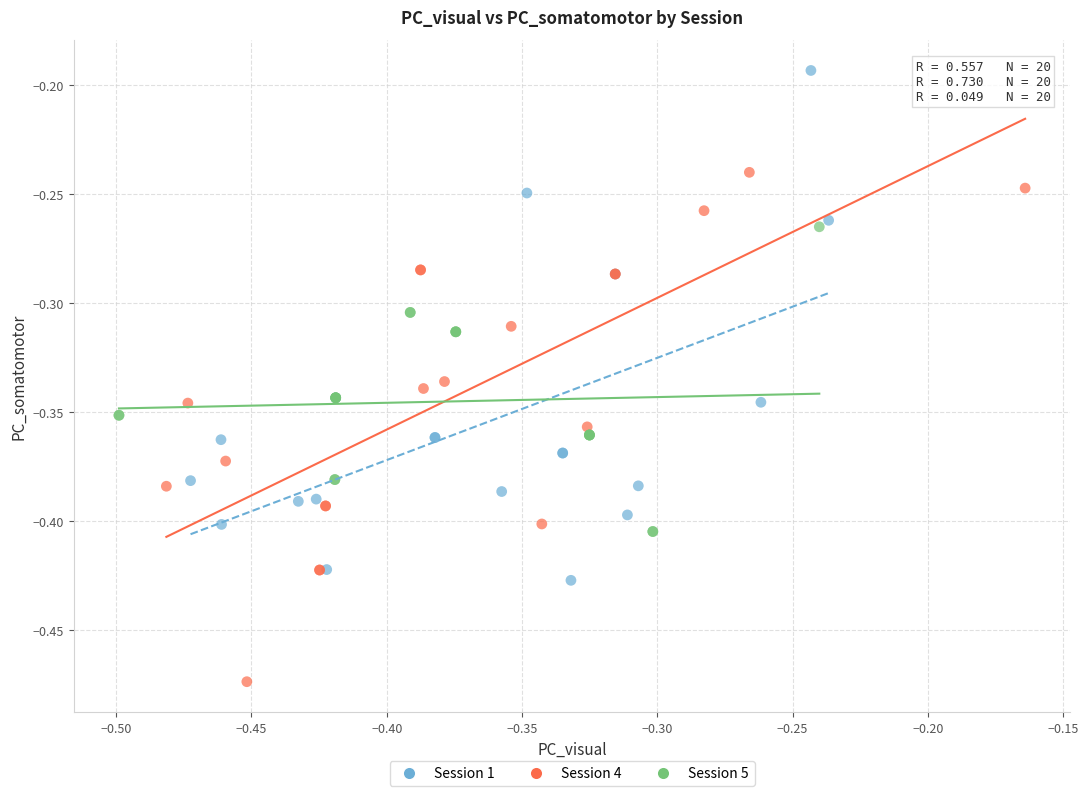

Which series contains the lowest Y value?

Session 4